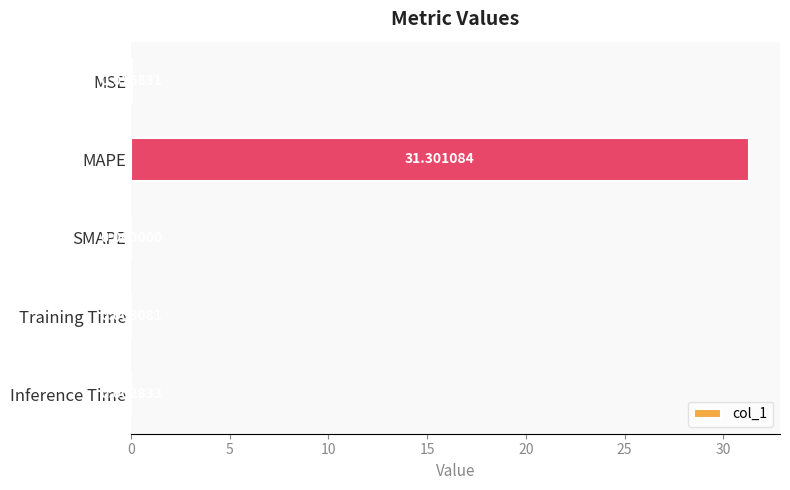

Between MAPE and Training Time, which is larger?

MAPE